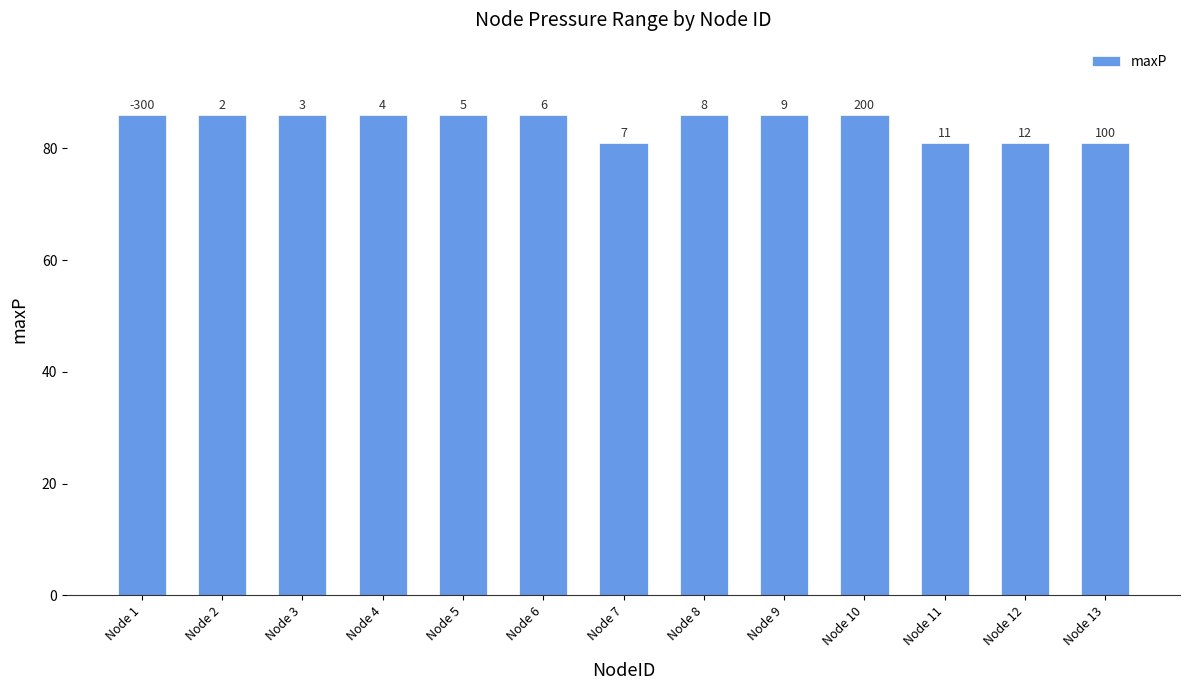

Between Node 7 and Node 3, which is larger?

Node 3